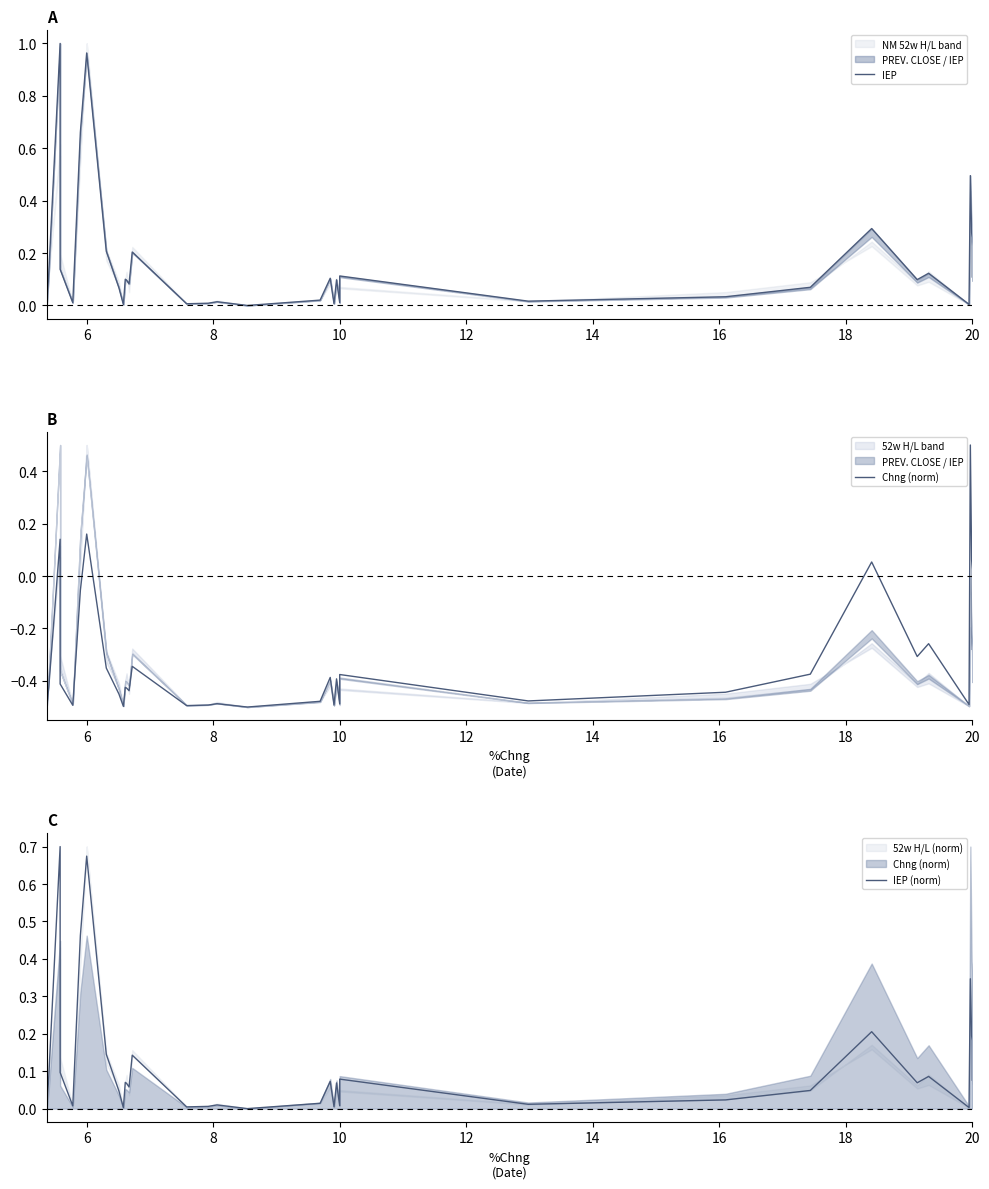

How many negative values does the Chng (norm) series have?

31